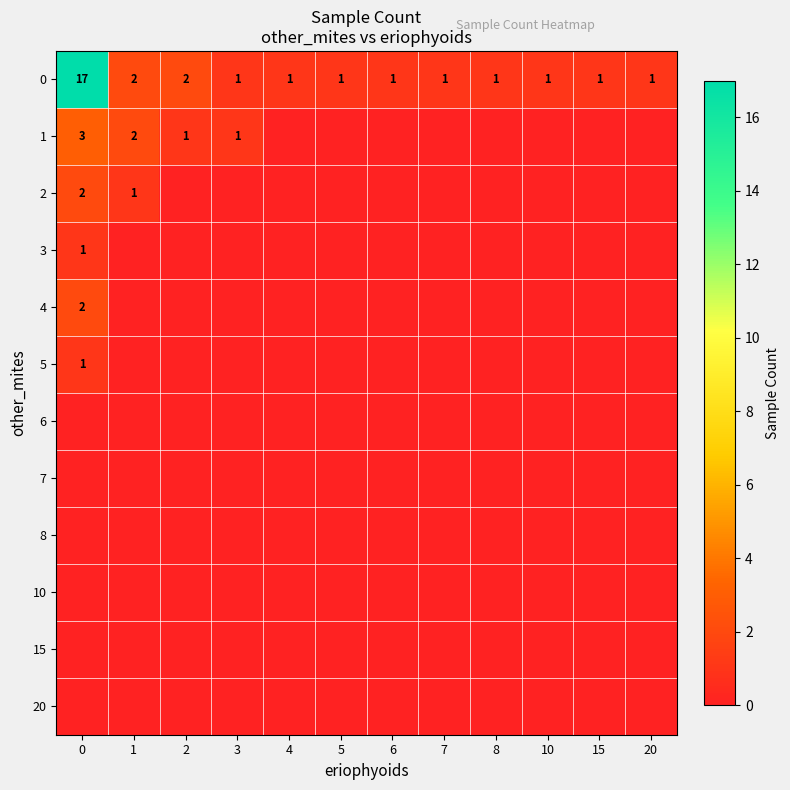

What is the difference between the maximum and minimum values in the 0 series?

16